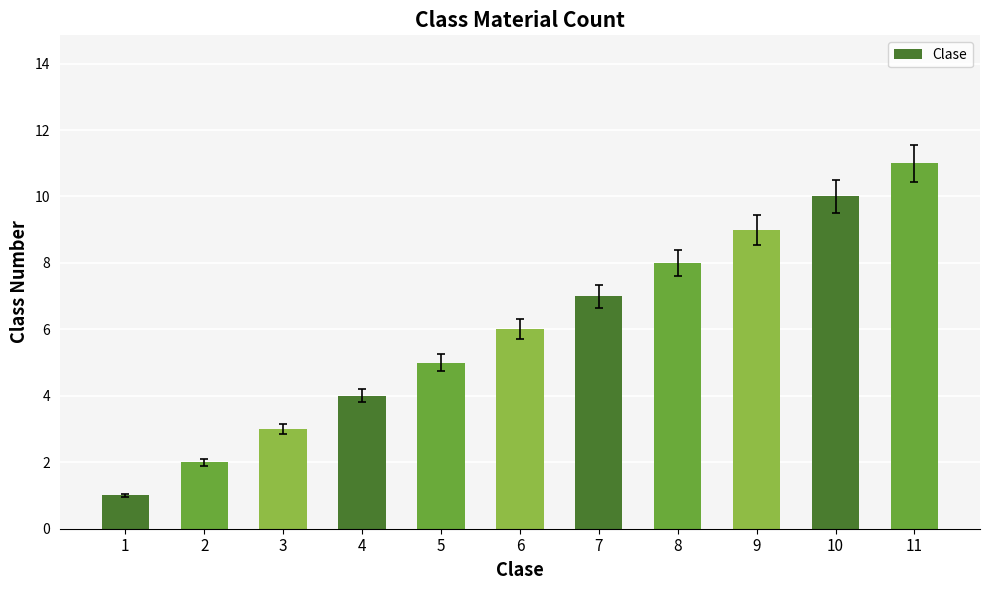

How many data points does each series have?

11